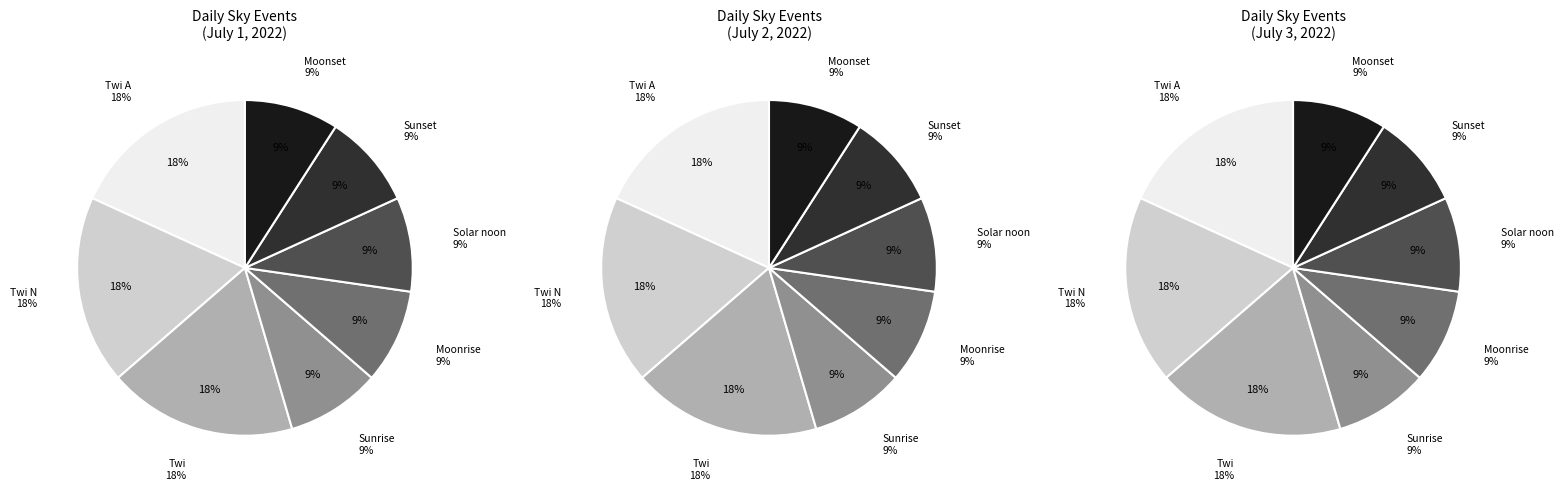

Do Twi N and Sunrise together represent more than half of the pie?

No